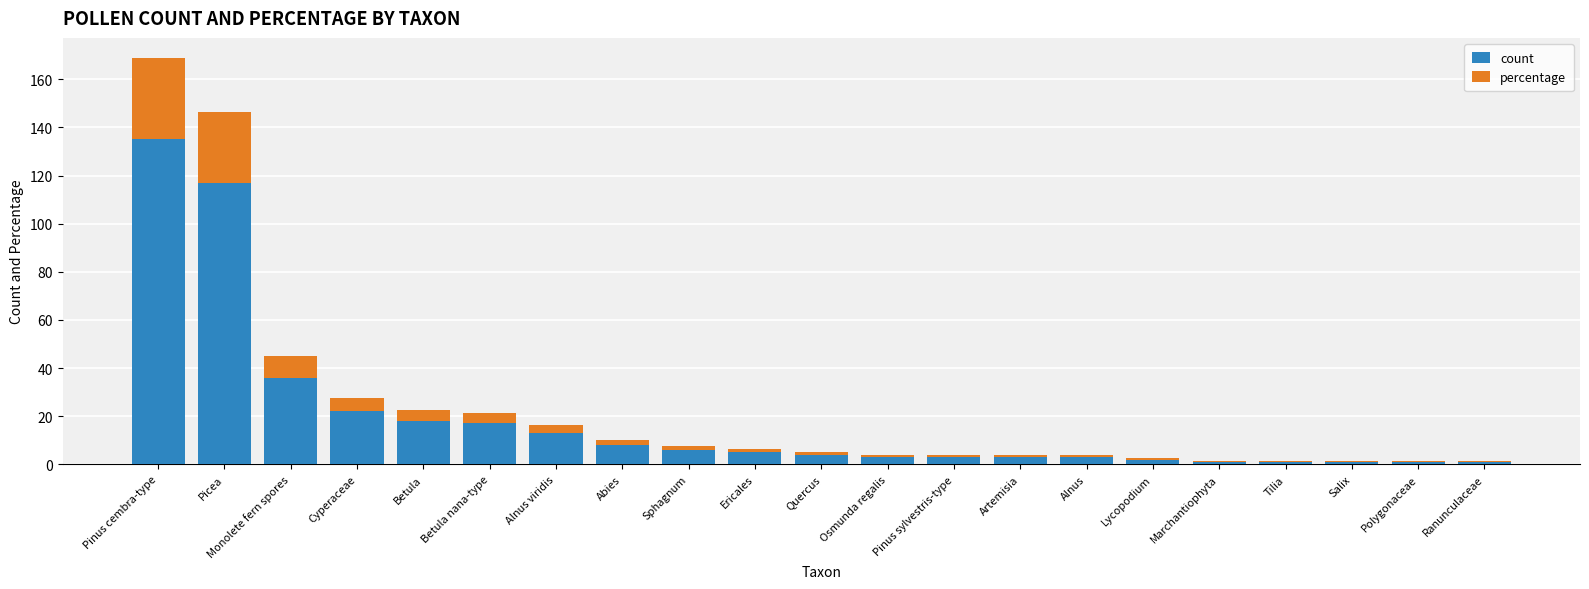

What is the sum of all count values?

400.0